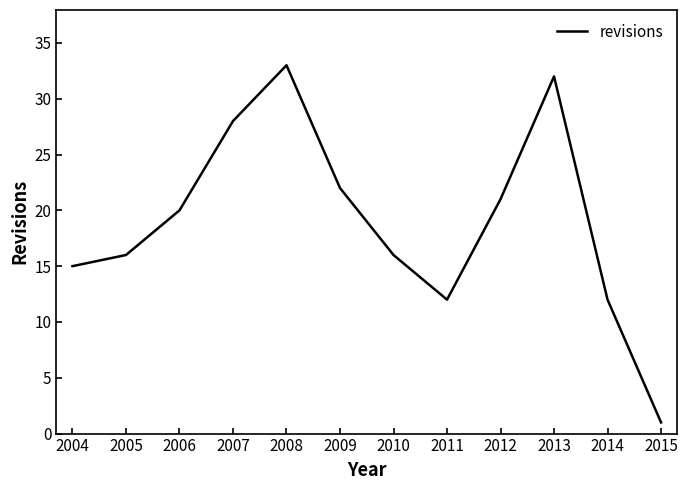

How many interior local peaks (higher than both neighbors) does the data have?

2